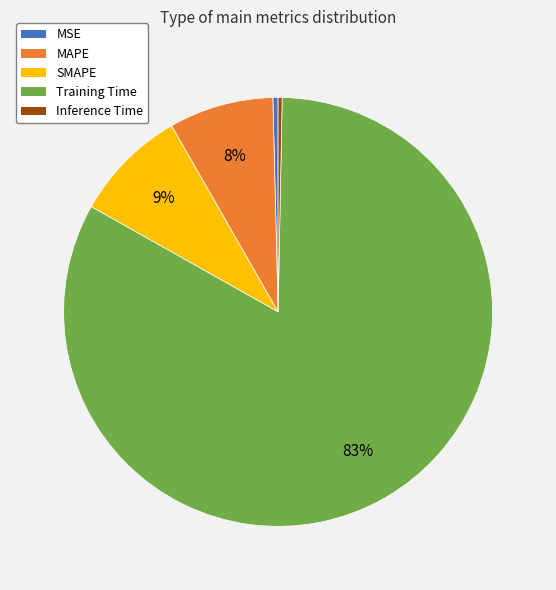

What is the largest slice in the pie chart?

Training Time